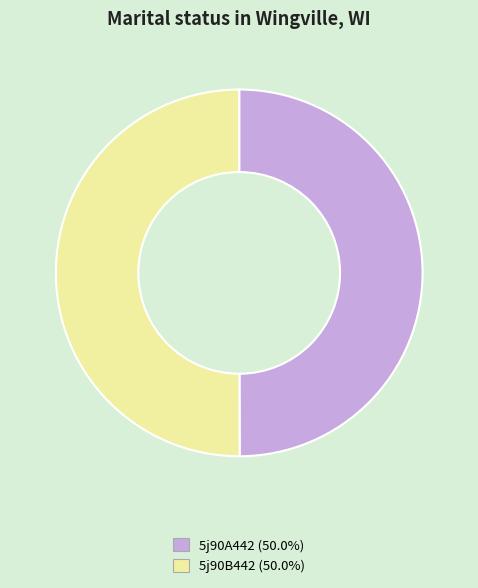

How many segments does this pie chart have?

2